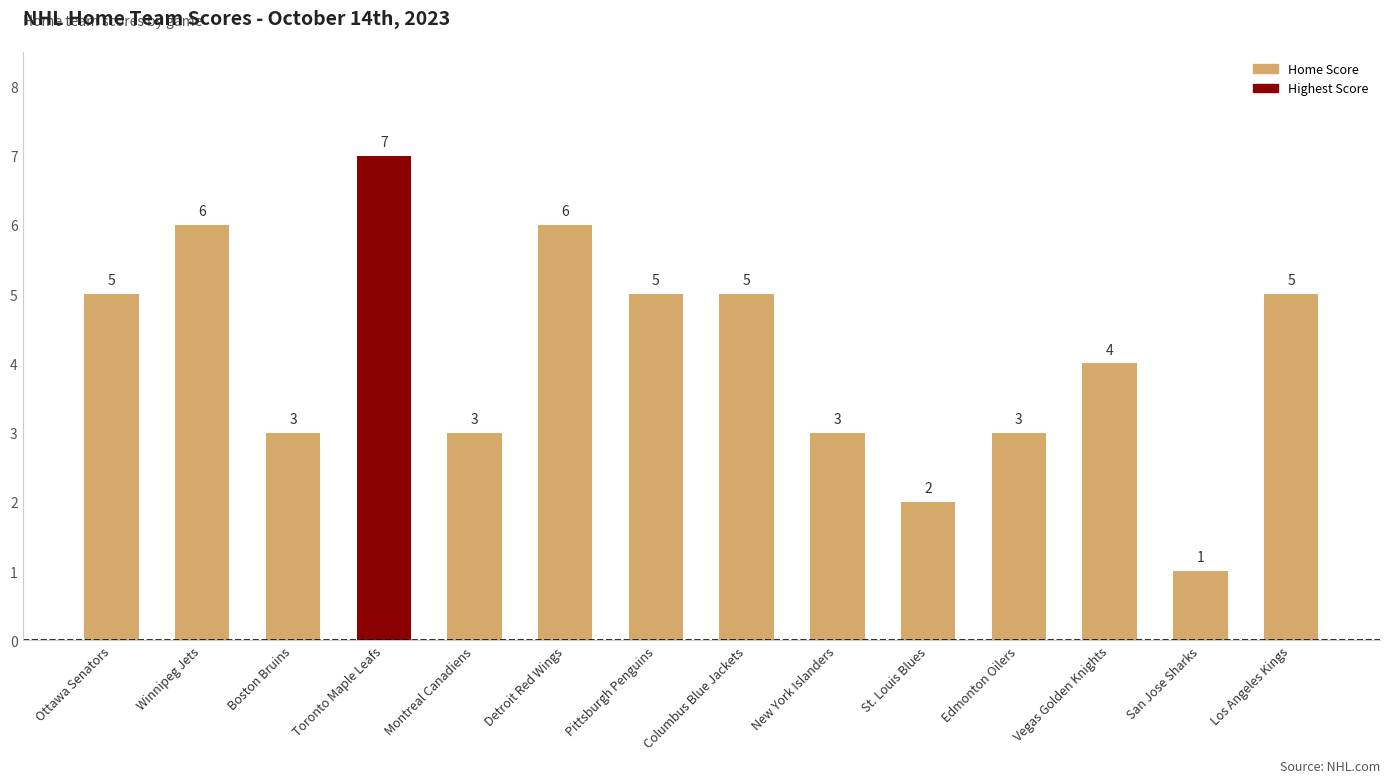

Reading left to right, what are all the values shown in this chart?

Ottawa Senators=5	Winnipeg Jets=6	Boston Bruins=3	Toronto Maple Leafs=7	Montreal Canadiens=3	Detroit Red Wings=6	Pittsburgh Penguins=5	Columbus Blue Jackets=5	New York Islanders=3	St. Louis Blues=2	Edmonton Oilers=3	Vegas Golden Knights=4	San Jose Sharks=1	Los Angeles Kings=5